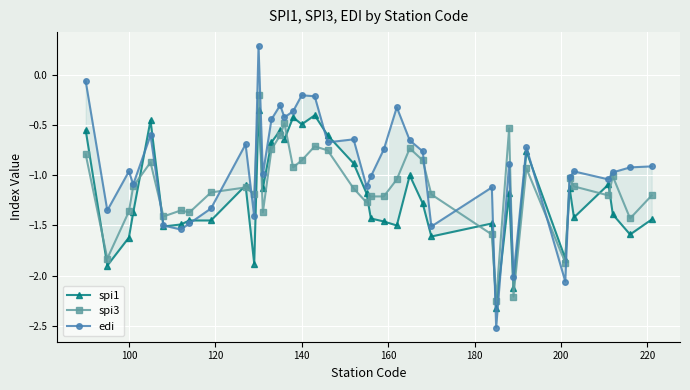

True or false: spi3 has more than 1 interior local peaks.

True